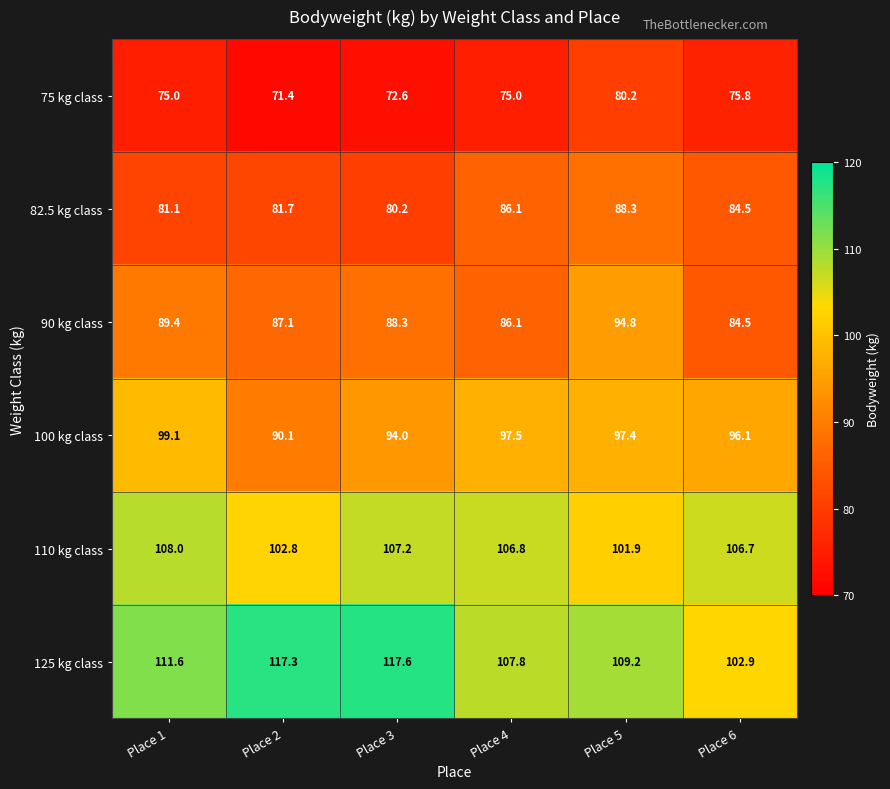

Rank the series at Place 2 from lowest to highest value.

75 kg class, 82.5 kg class, 90 kg class, 100 kg class, 110 kg class, 125 kg class